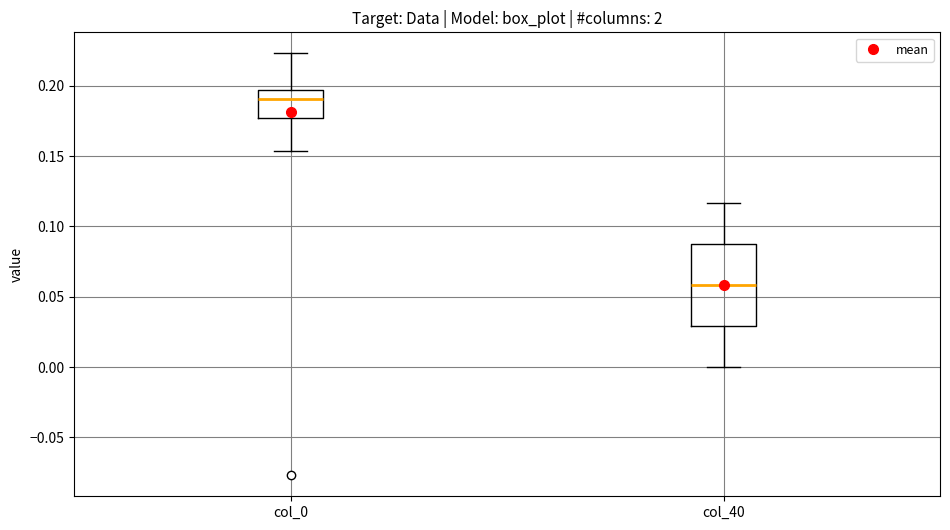

Reading left to right, transcribe this box plot: for each box, give where its median line is, the range the box spans, and where its two whiskers end, as read against the y-axis. The values are not printed on the chart, so give them approximately, as read against the axis.

col_0: median 0.190, box 0.175 to 0.195, whiskers 0.155 to 0.225
col_40: median 0.060, box 0.030 to 0.085, whiskers 0.000 to 0.115